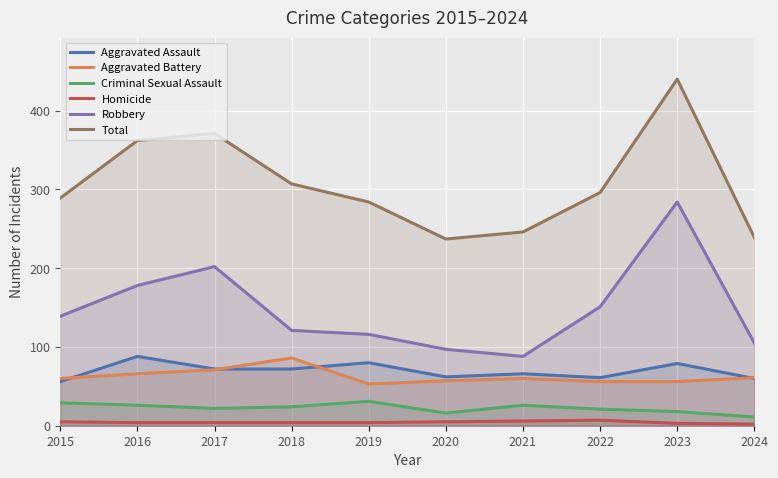

List the series in order of their peak value, lowest first.

Homicide, Criminal Sexual Assault, Aggravated Battery, Aggravated Assault, Robbery, Total